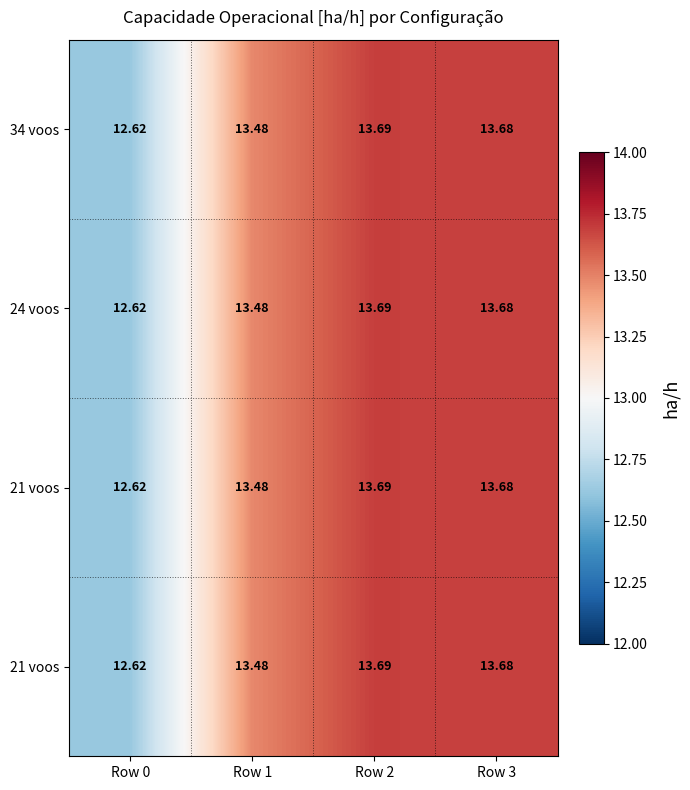

What is the smallest value displayed?

12.6